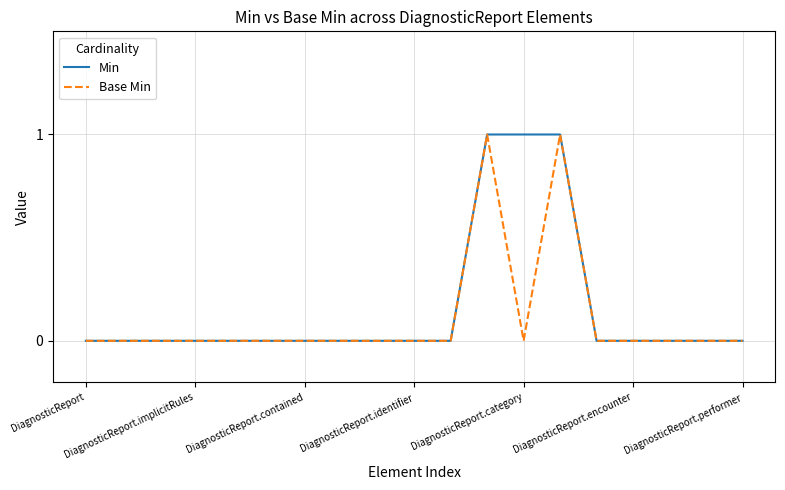

True or false: Min and Base Min cross at least once.

False